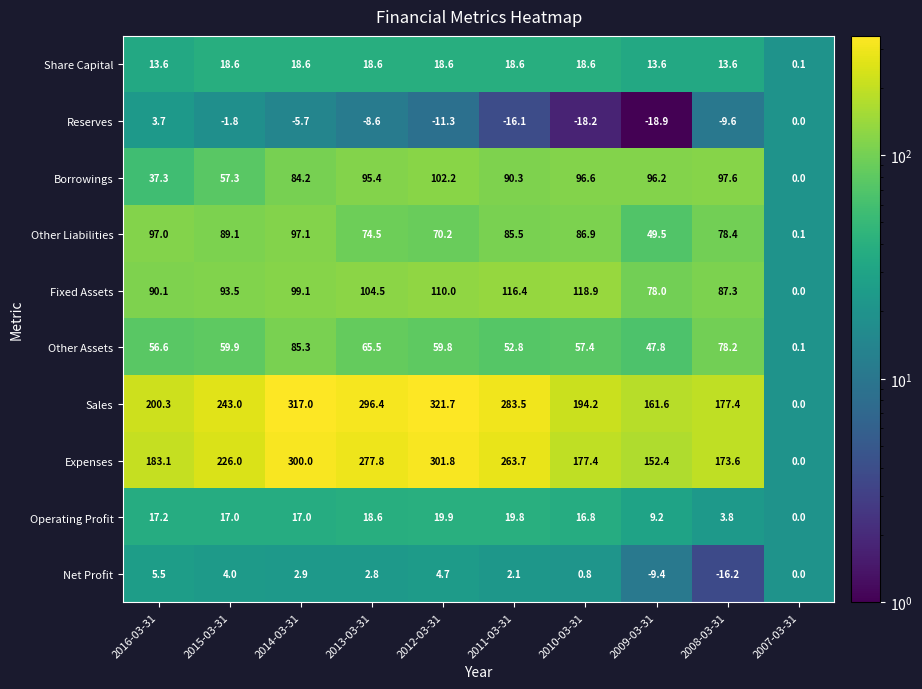

At which category is the sum across all series the highest?

2014-03-31